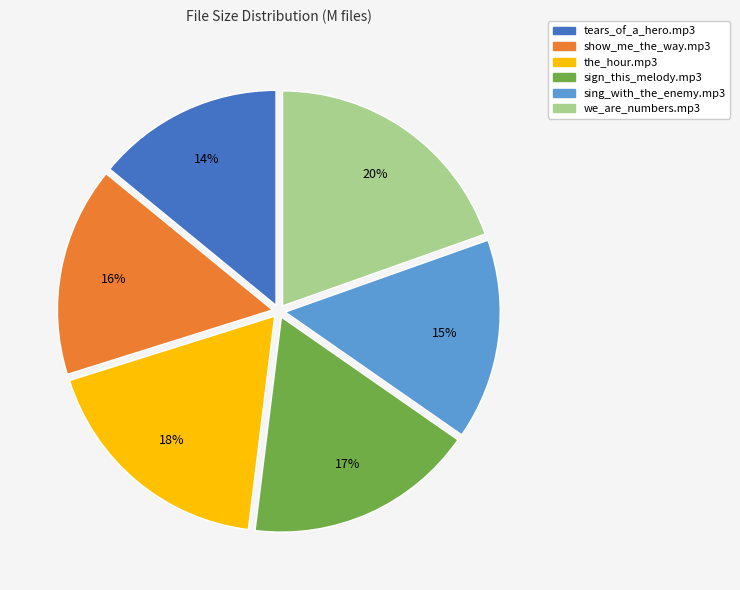

Does show_me_the_way.mp3 represent more than half of the total?

No